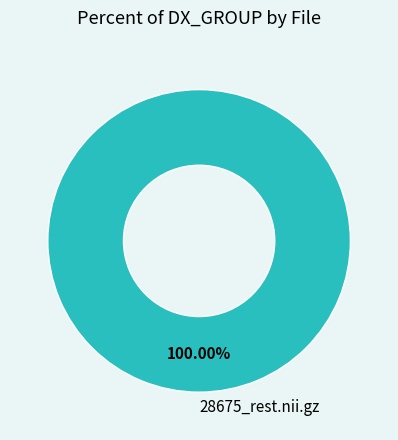

Does any single category account for the majority?

Yes